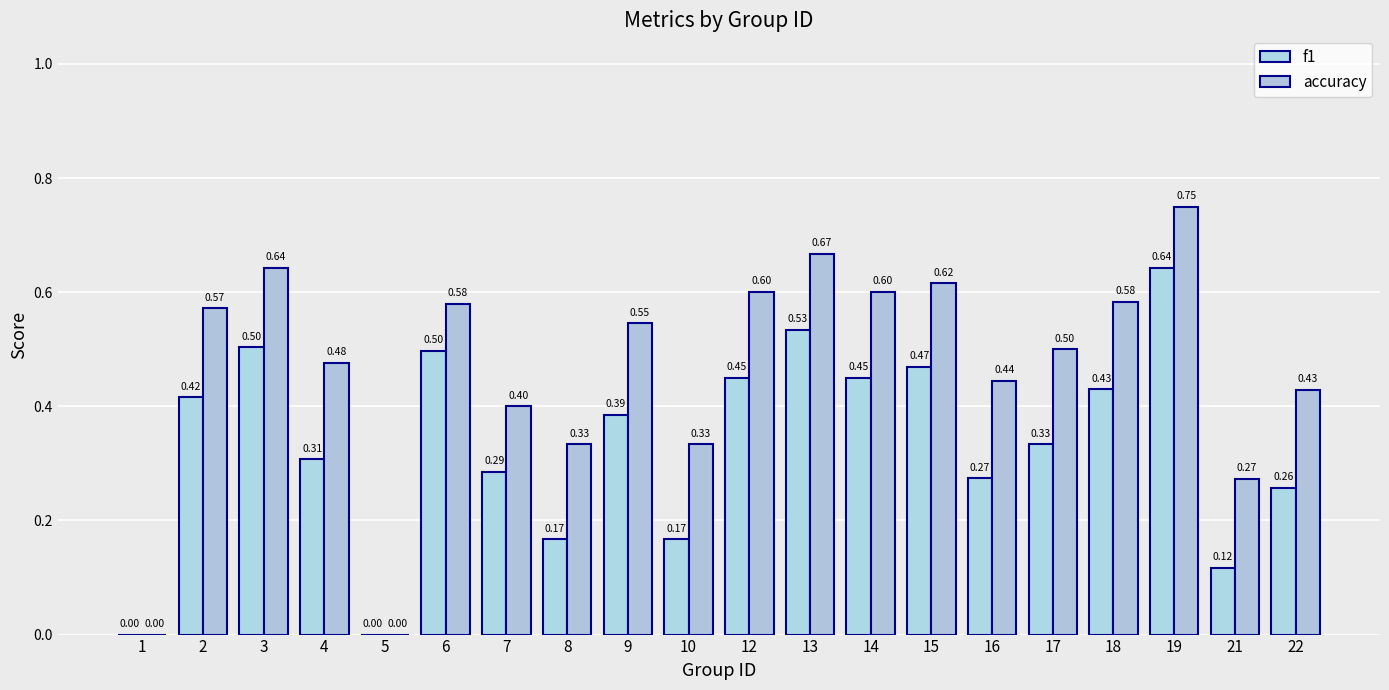

What are all the series names shown in the legend?

f1, accuracy